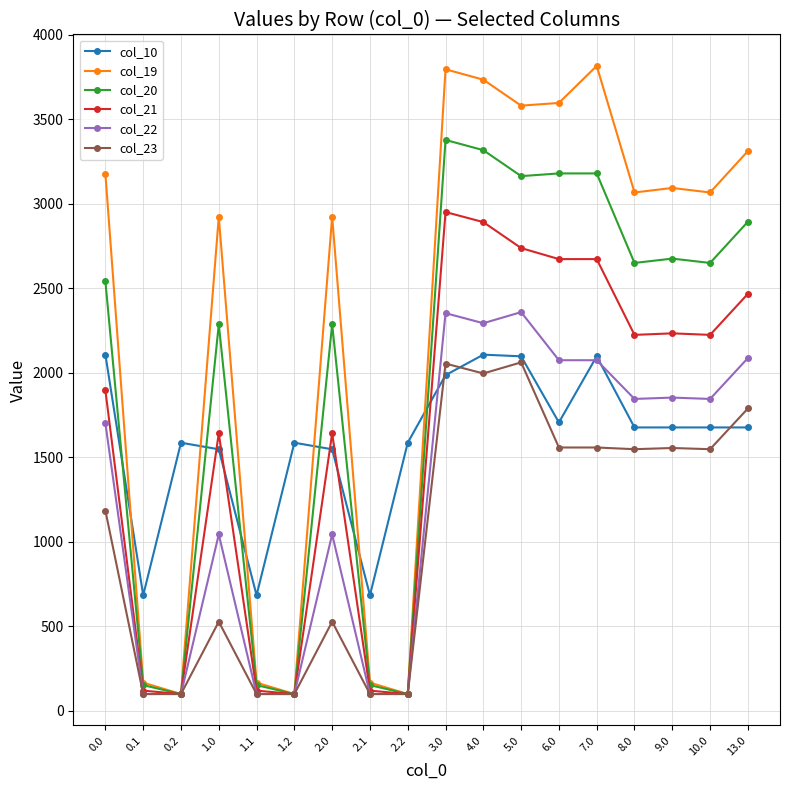

What is the label of the 18th point from the left?

13.0